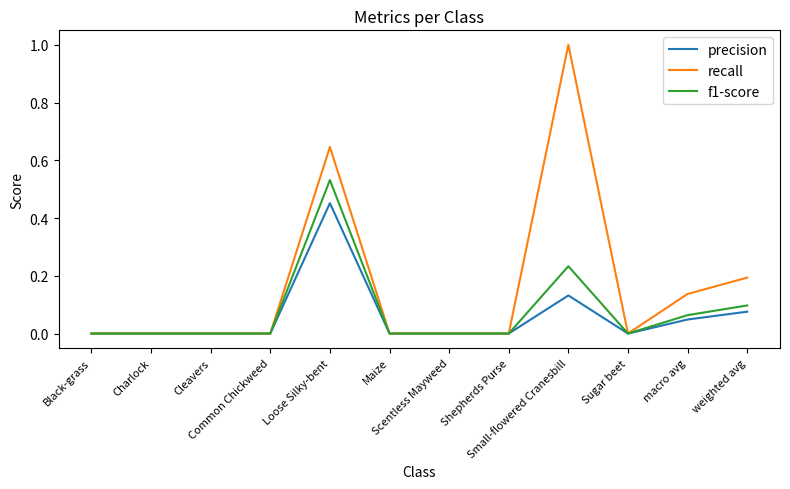

Rank the series by their maximum value, from highest to lowest.

recall, f1-score, precision